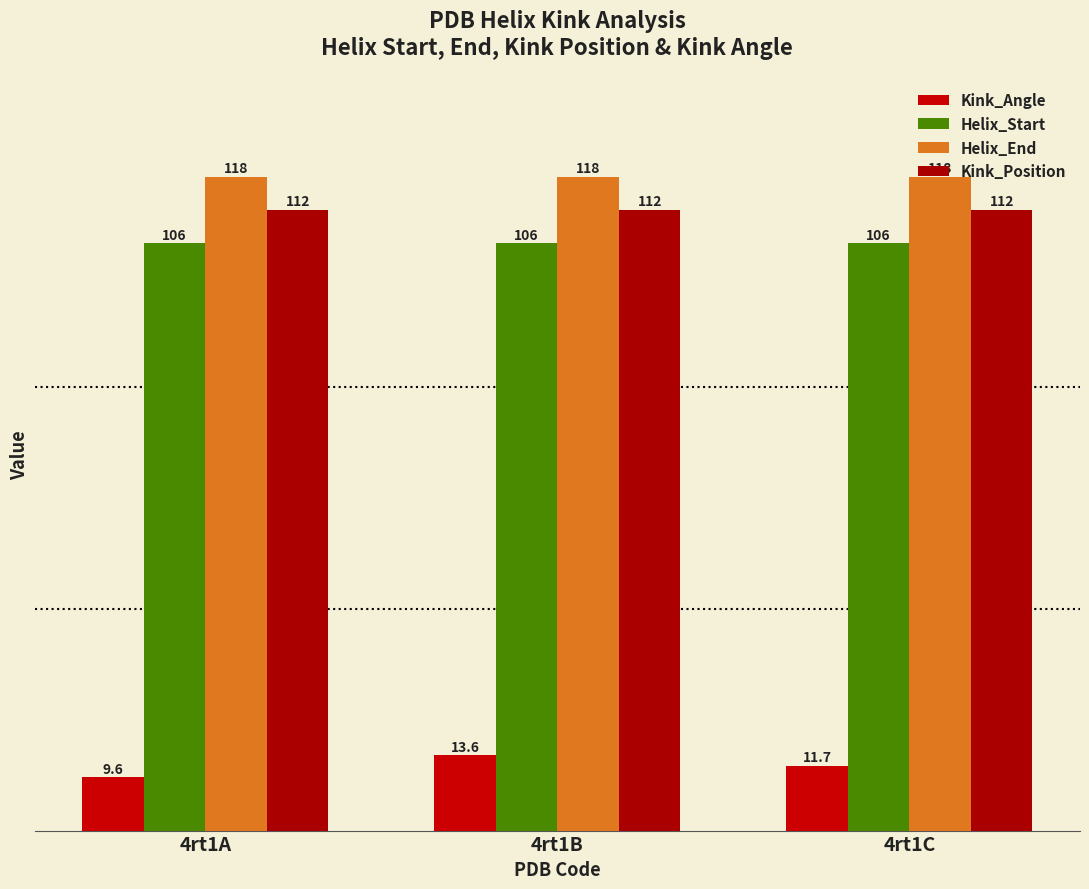

Where is Kink_Angle nearest to the value 11?

4rt1C